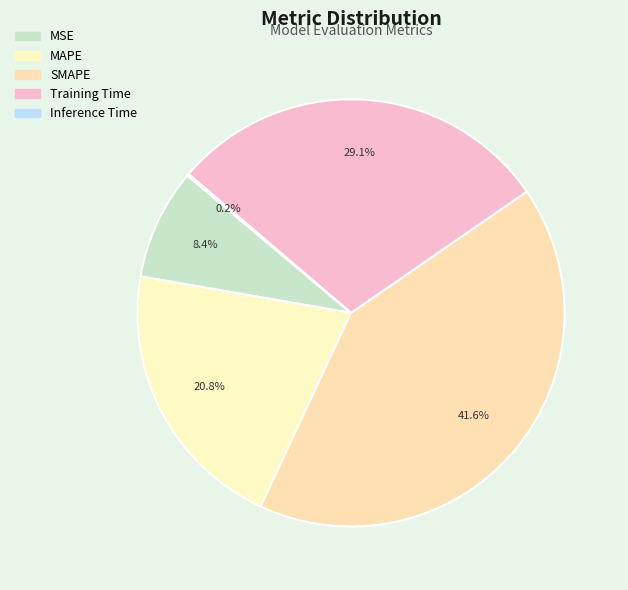

To the nearest percent, what is the difference between the MAPE and MSE slice percentages?

12%